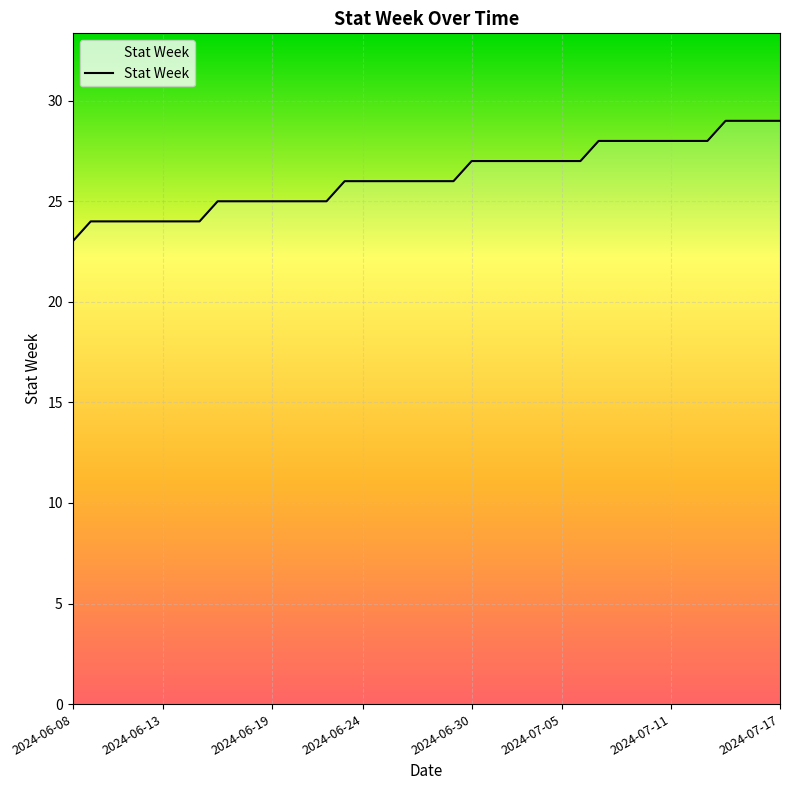

What is the difference between the maximum and minimum values?

6